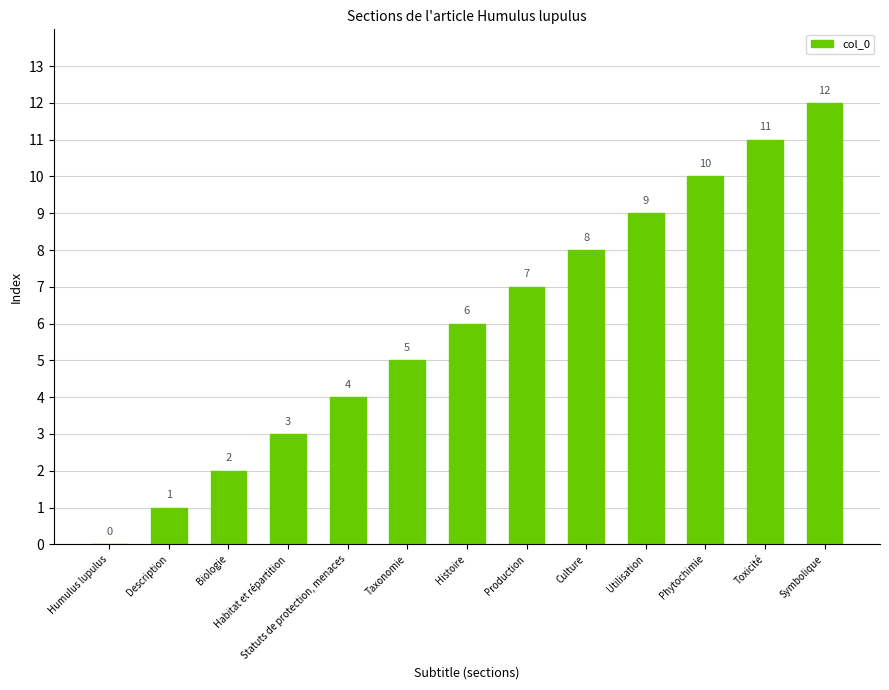

Approximately how many times larger is the value at Description compared to Utilisation?

0.1